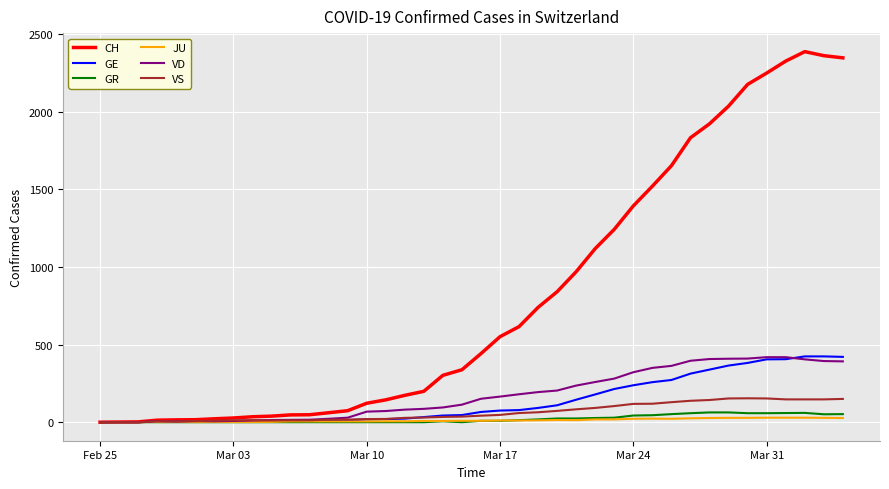

After their last crossing, which series has the higher values: GE or VS?

GE